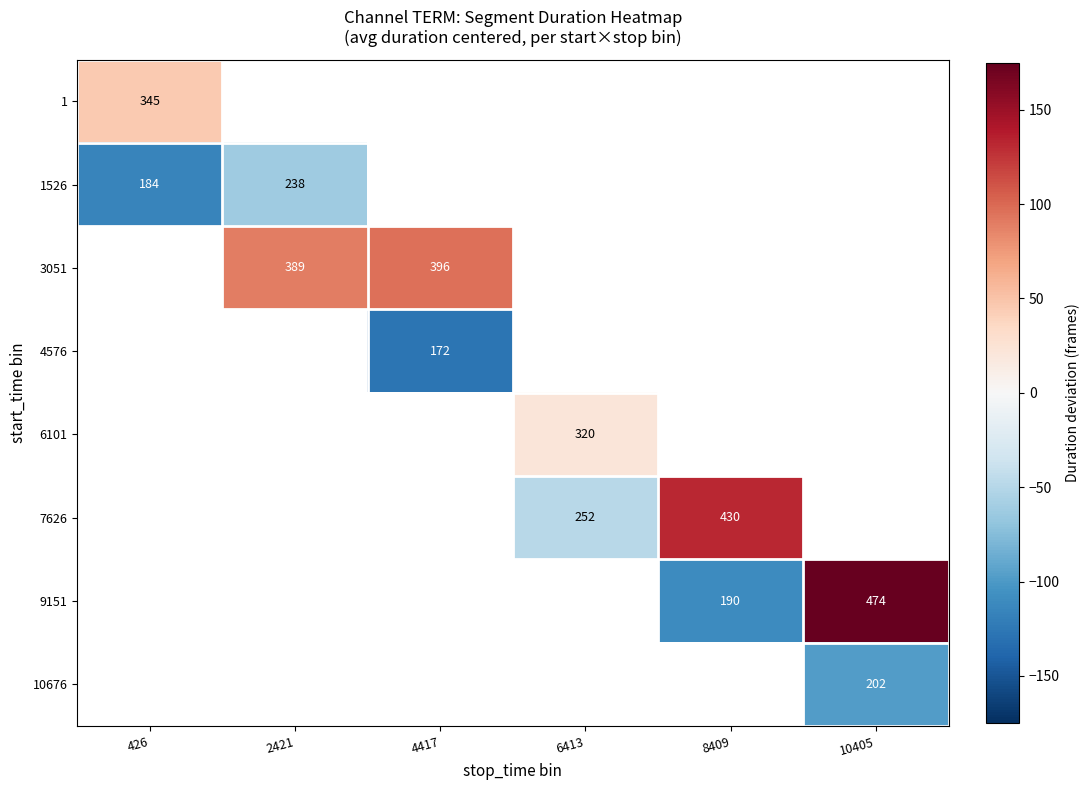

Between 8409 and 2421, which is larger?

2421